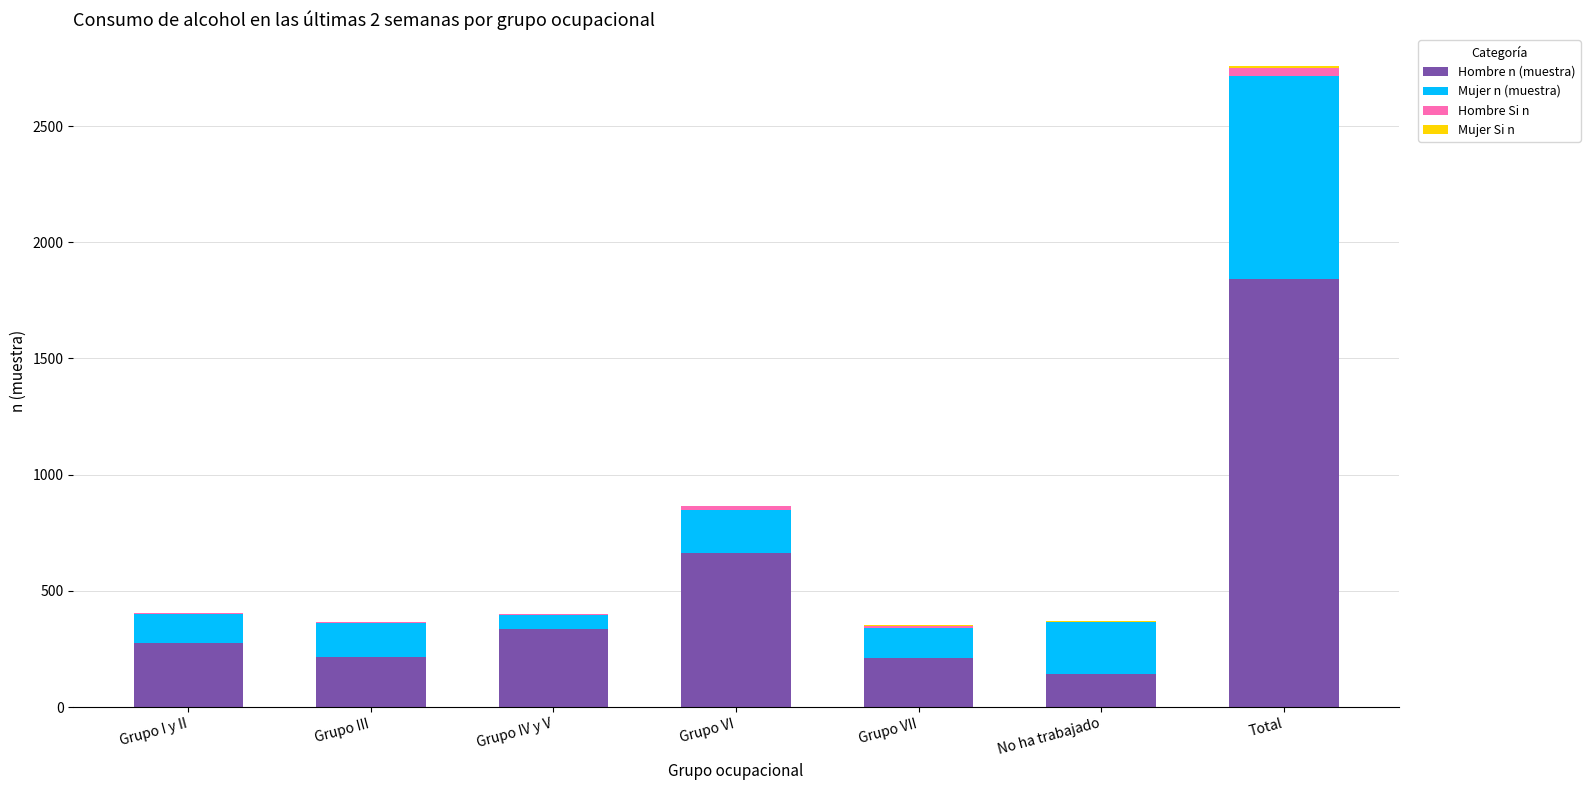

What is the maximum value for Hombre n (muestra)?

1841